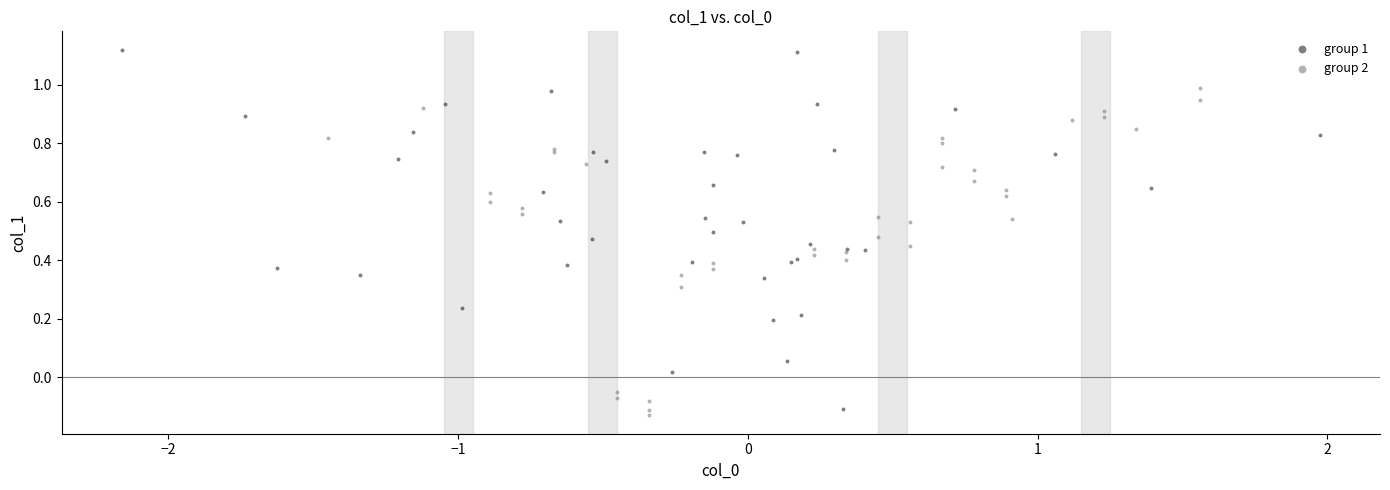

Which series contains the highest Y value?

group 1